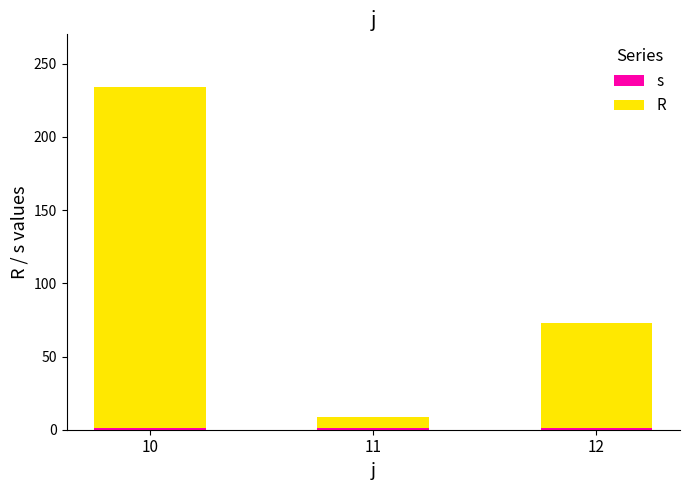

What is the value of the s bar at the 3rd from the left?

1.0